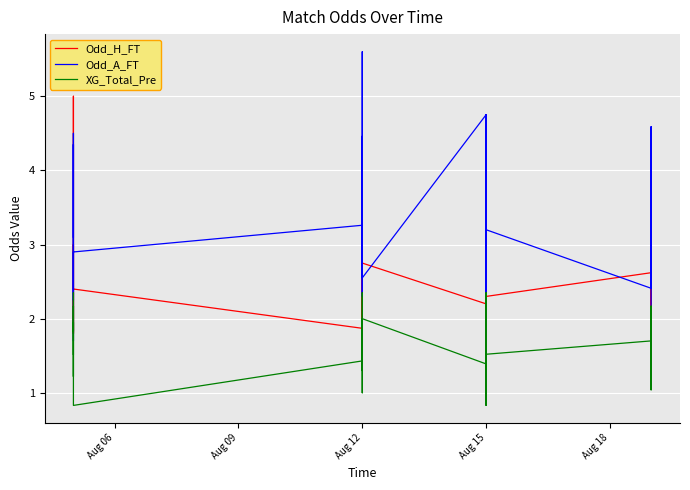

What are all the series names shown in the legend?

Odd_H_FT, Odd_A_FT, XG_Total_Pre